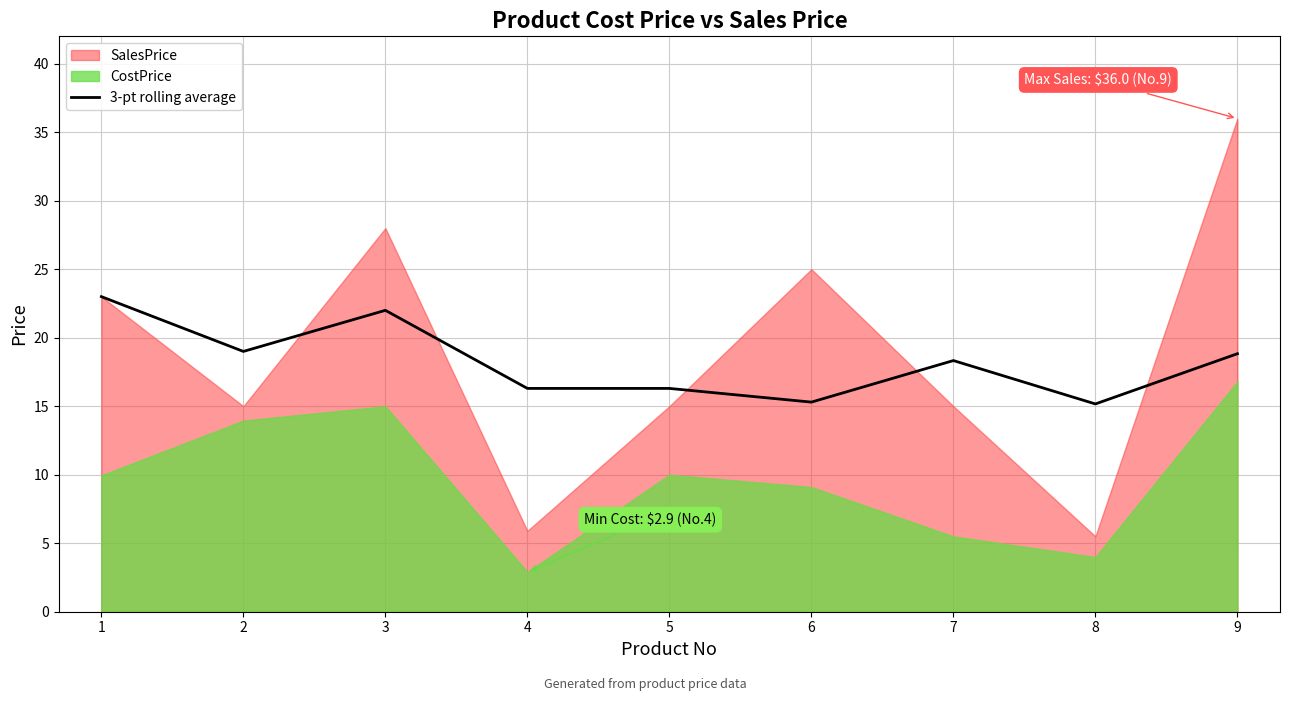

How many interior local valleys (lower than both neighbors) does the data have?

3